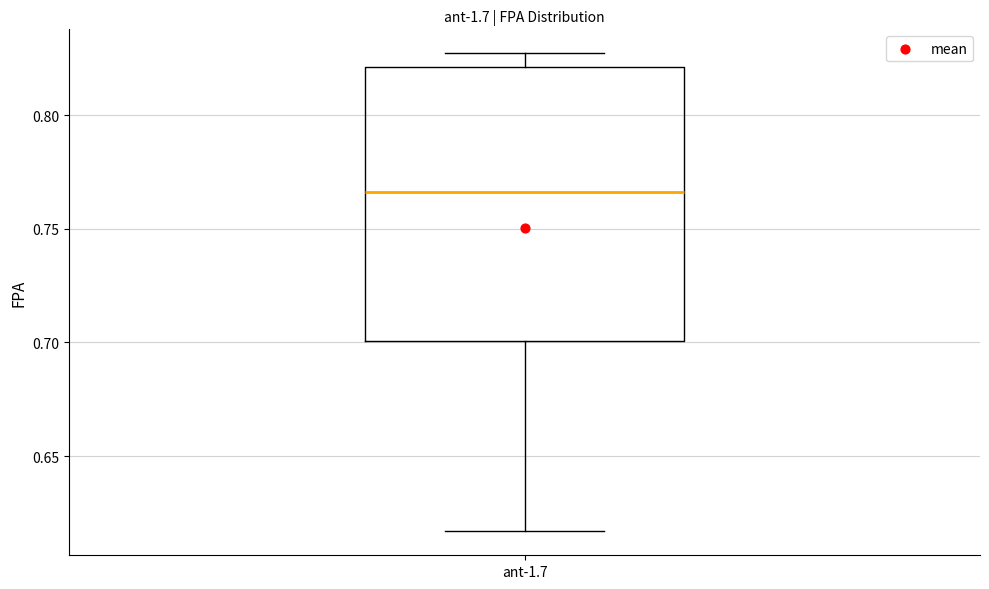

Read this box plot against the y-axis: the position of the median line, the range covered by the box, and the ends of both whiskers. The values are not printed on the chart, so give them approximately, as read against the axis.

median 0.765, box 0.700 to 0.820, whiskers 0.615 to 0.825